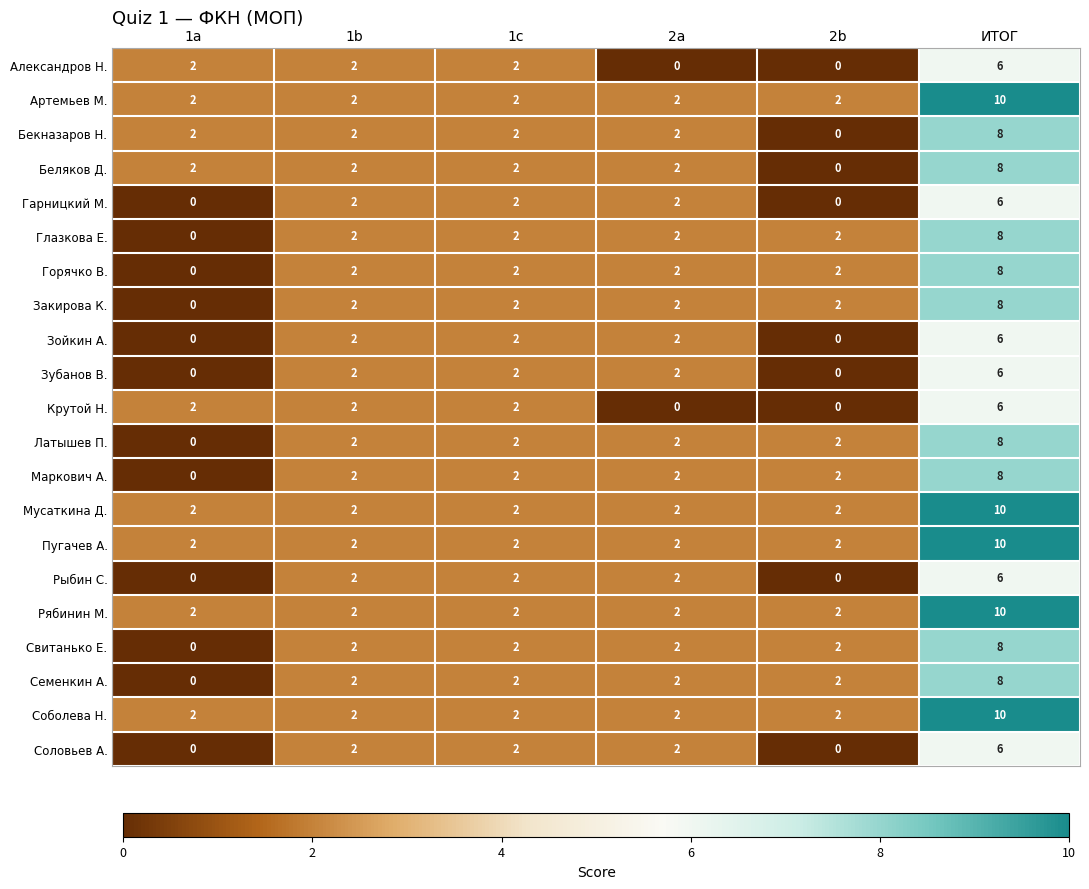

The Зубанов В. series shows 3 at 1c. True or false?

False